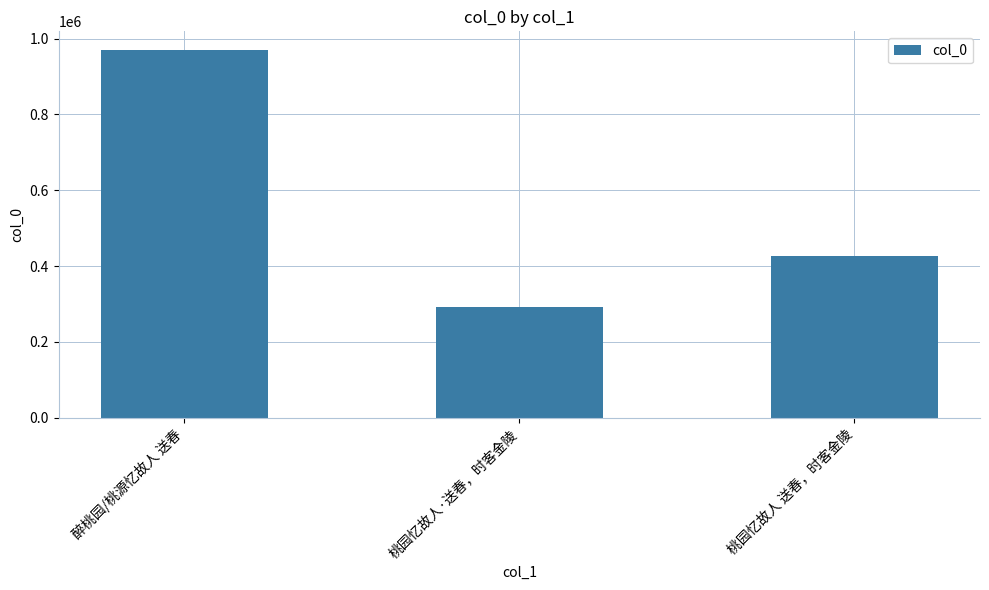

Reading right to left, extract all data points from this chart.

桃园忆故人 送春，时客金陵=427419	桃园忆故人·送春，时客金陵=290945	醉桃园/桃源忆故人 送春=970828